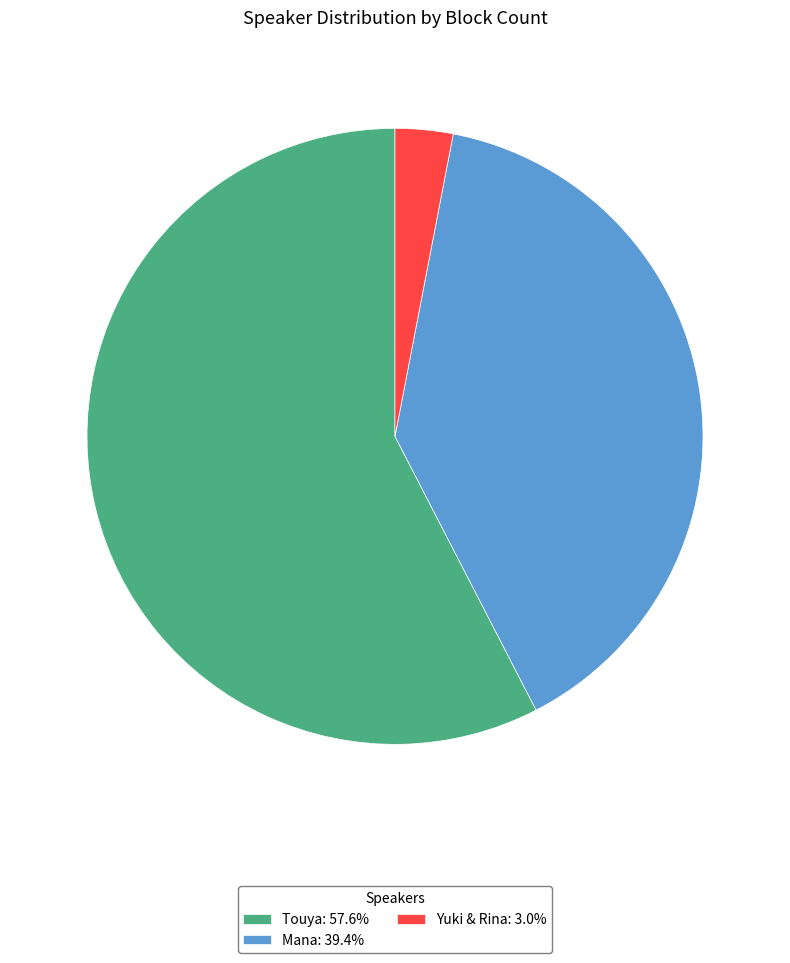

Combined, do Touya: 57.6% and Yuki & Rina: 3.0% account for over 50%?

Yes